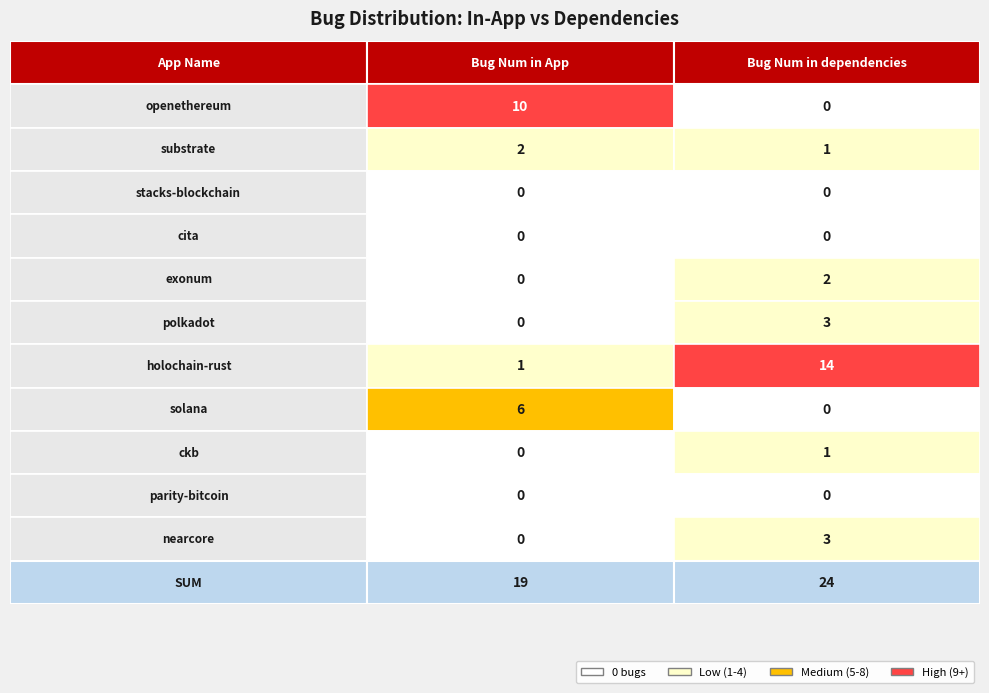

Count the number of data series in this chart.

11